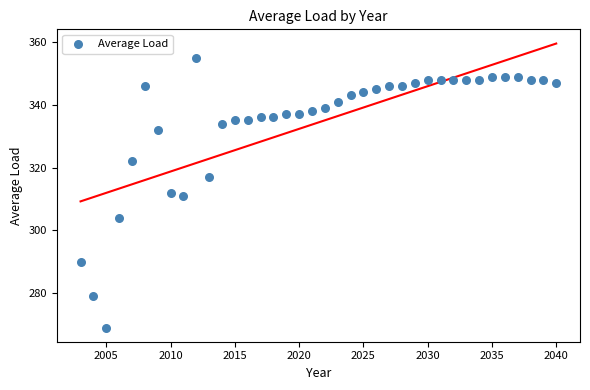

What is the range of Y values (max minus min)?

86